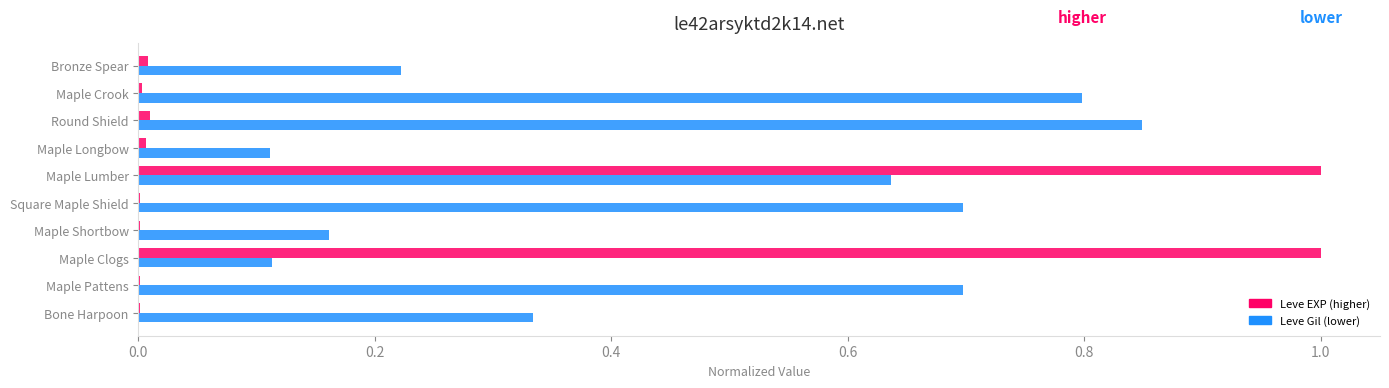

At which category is the sum across all series the highest?

Maple Lumber